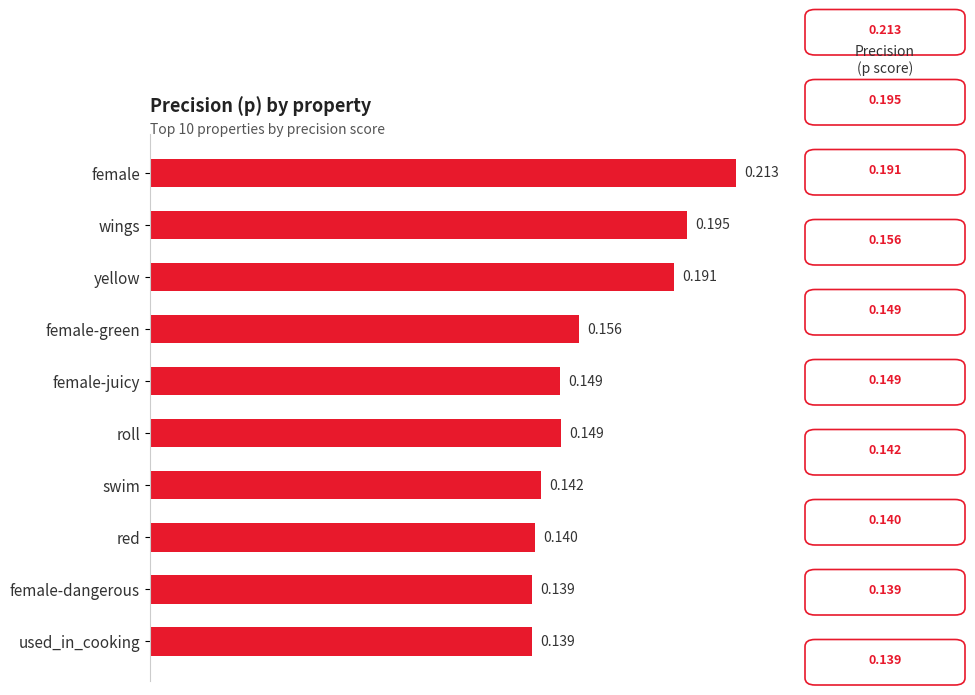

Count the values in the range 0 to 1.

10